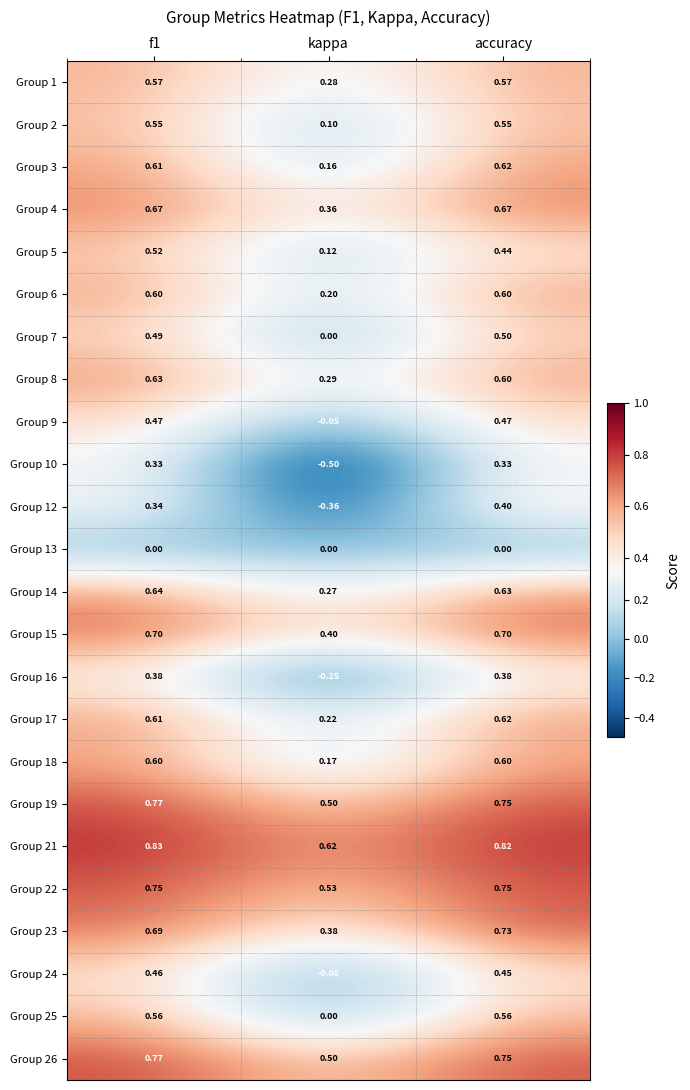

Is the value of Group 9 at kappa greater than the value of Group 13 at kappa?

No